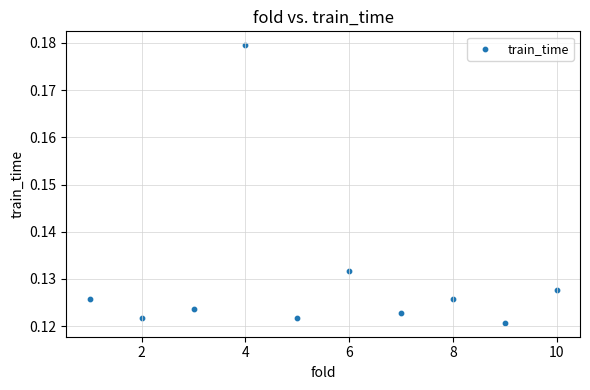

What is the range of X values (max minus min)?

9.0